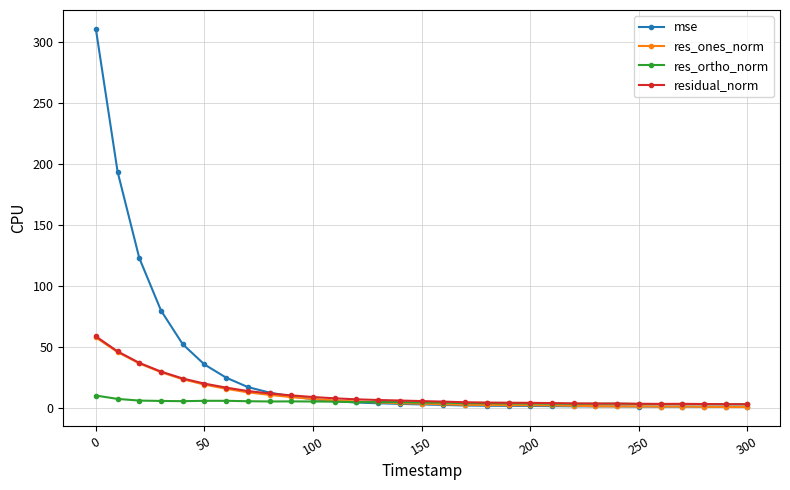

True or false: res_ortho_norm has more than 0 interior local peaks.

True